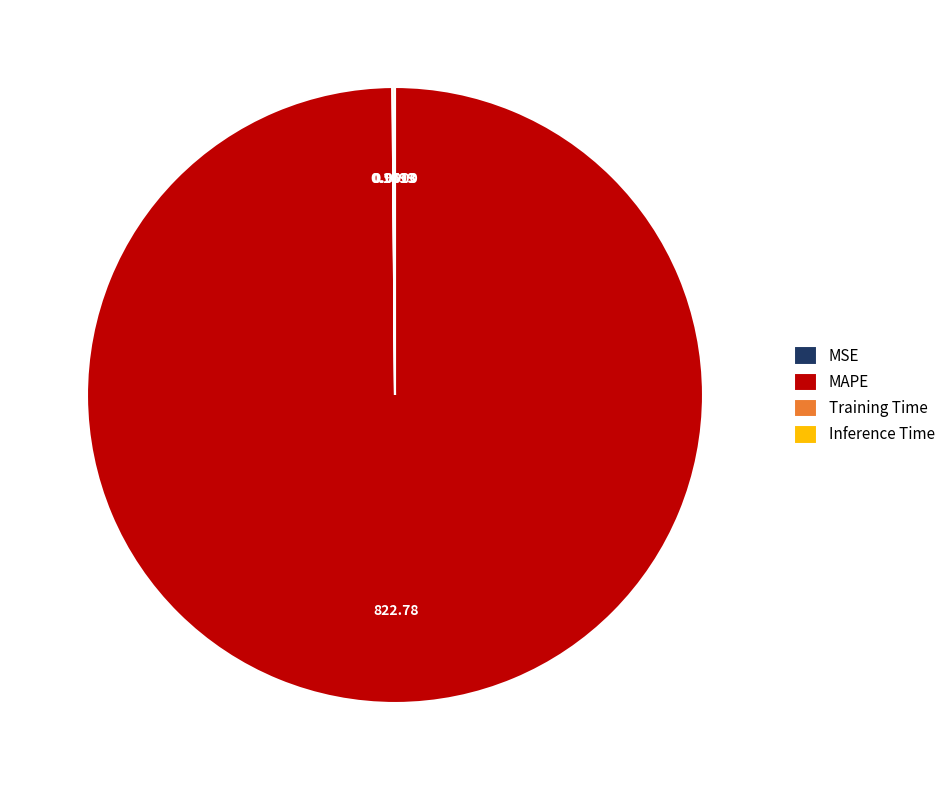

What is the majority slice?

MAPE